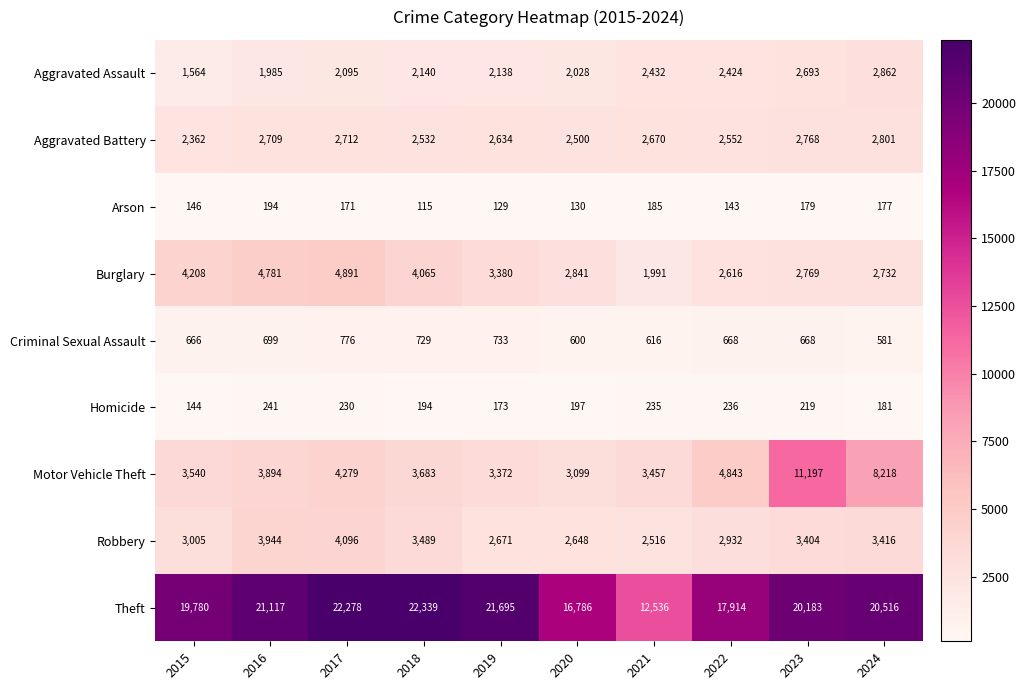

At which category does the chart reach its minimum across all series?

2018